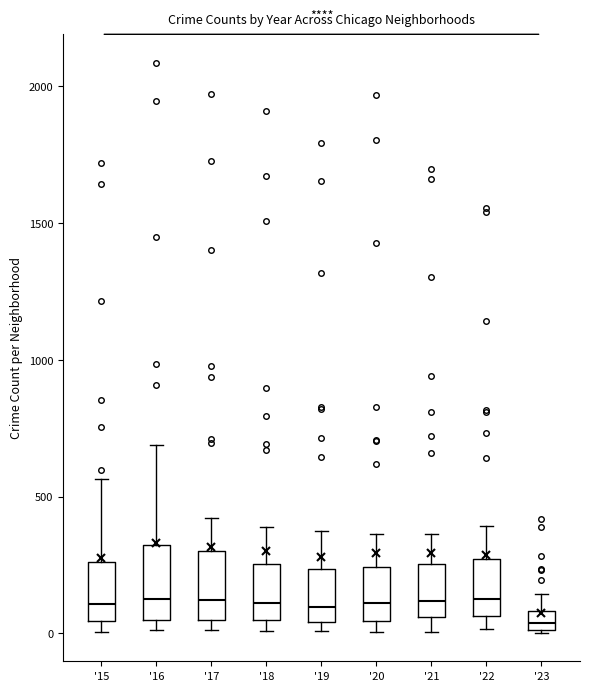

Where does the upper whisker of the box for '20 end on the y-axis? The values are not printed on the chart, so give them approximately, as read against the axis.

350